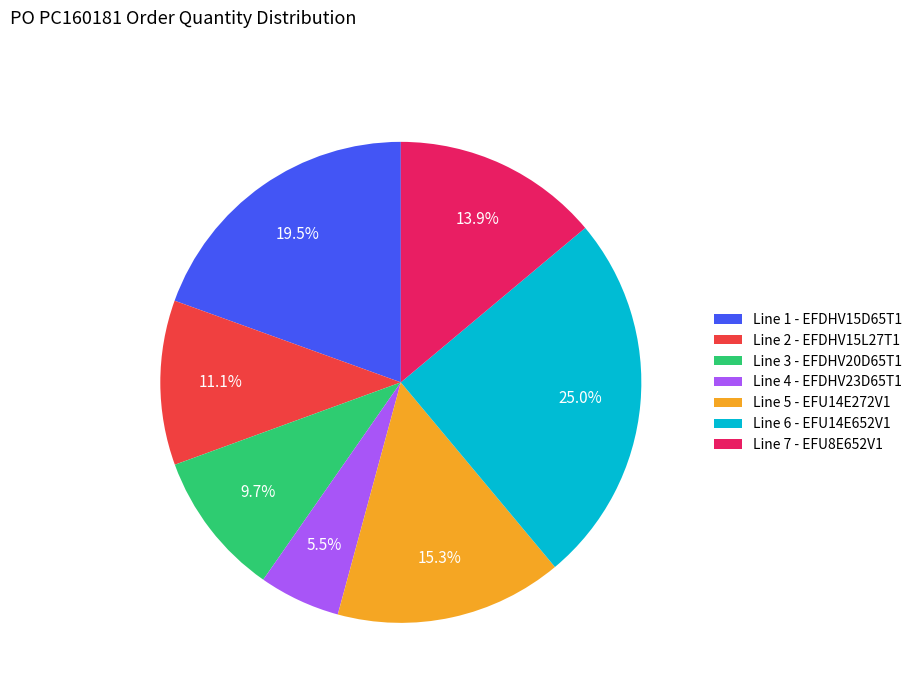

How many segments does this pie chart have?

7